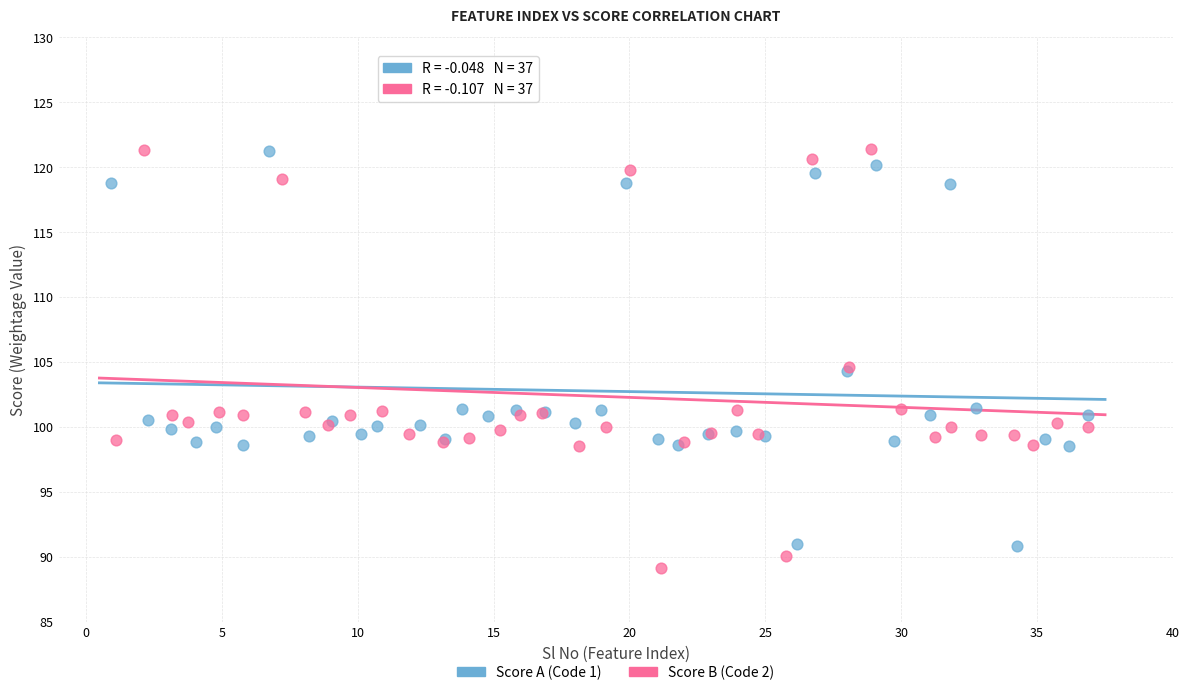

Which series has the widest spread of Y values?

Score B (Code 2)